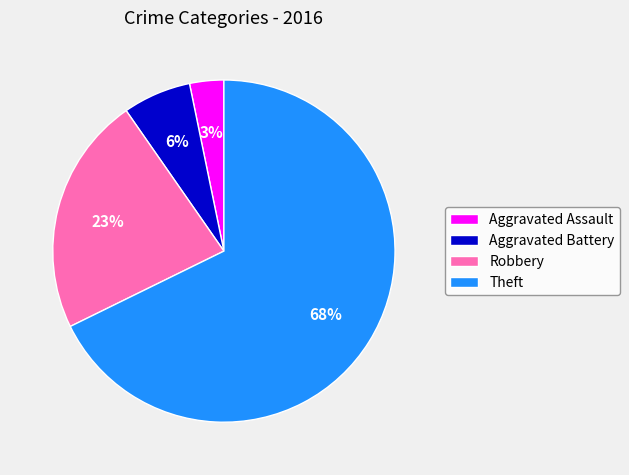

Rank the categories by value from highest to lowest.

Theft, Robbery, Aggravated Battery, Aggravated Assault